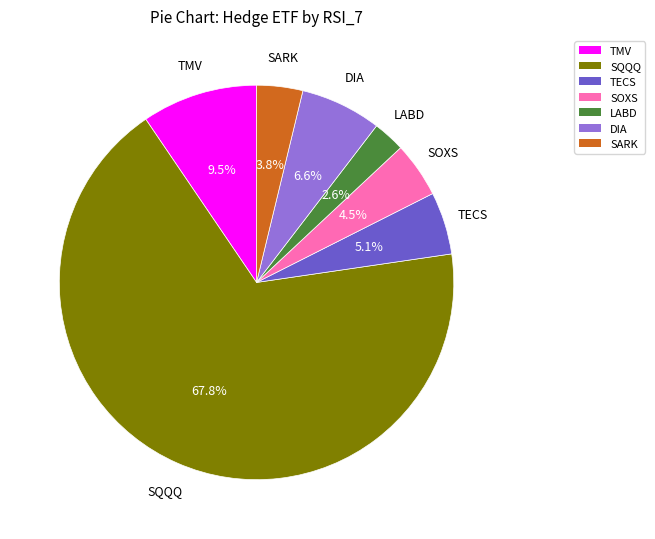

What is the largest slice in the pie chart?

SQQQ